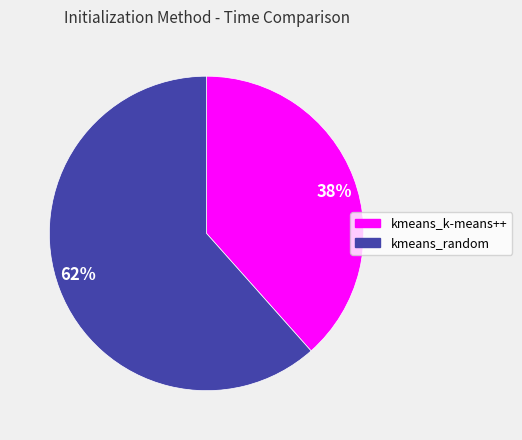

Do kmeans_random and kmeans_k-means++ together represent more than half of the pie?

Yes